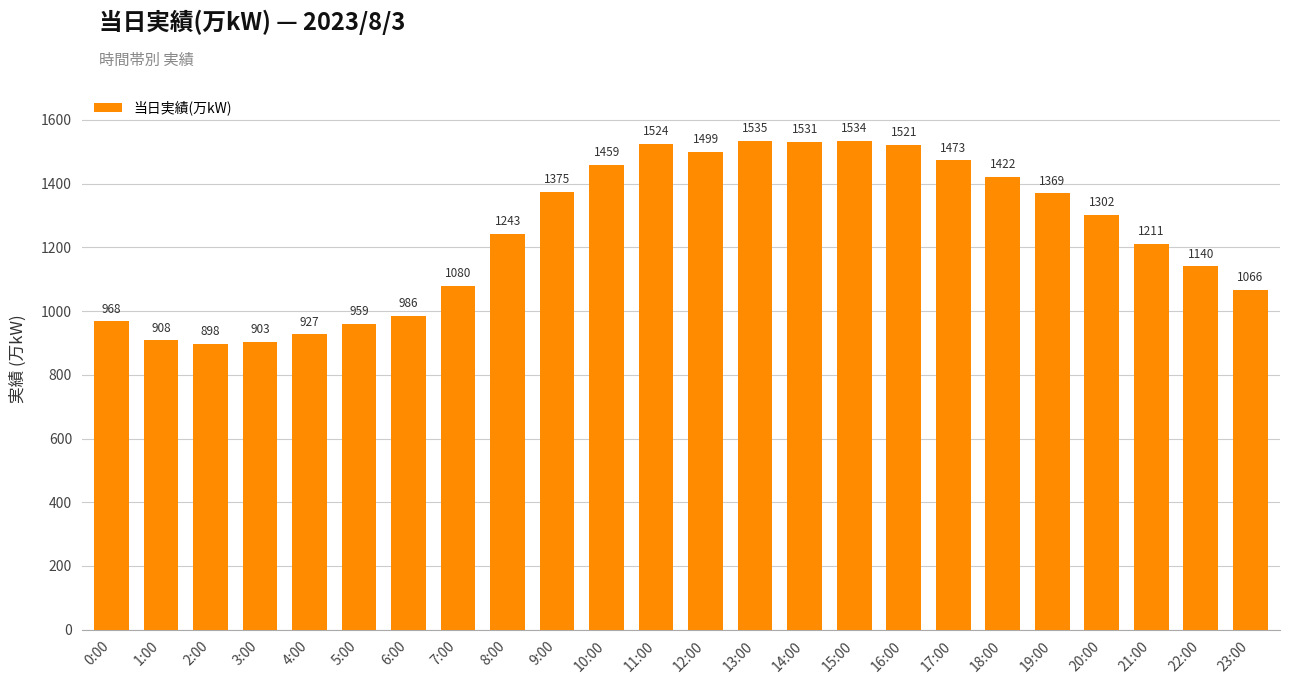

What is the label of the 9th bar from the right?

15:00